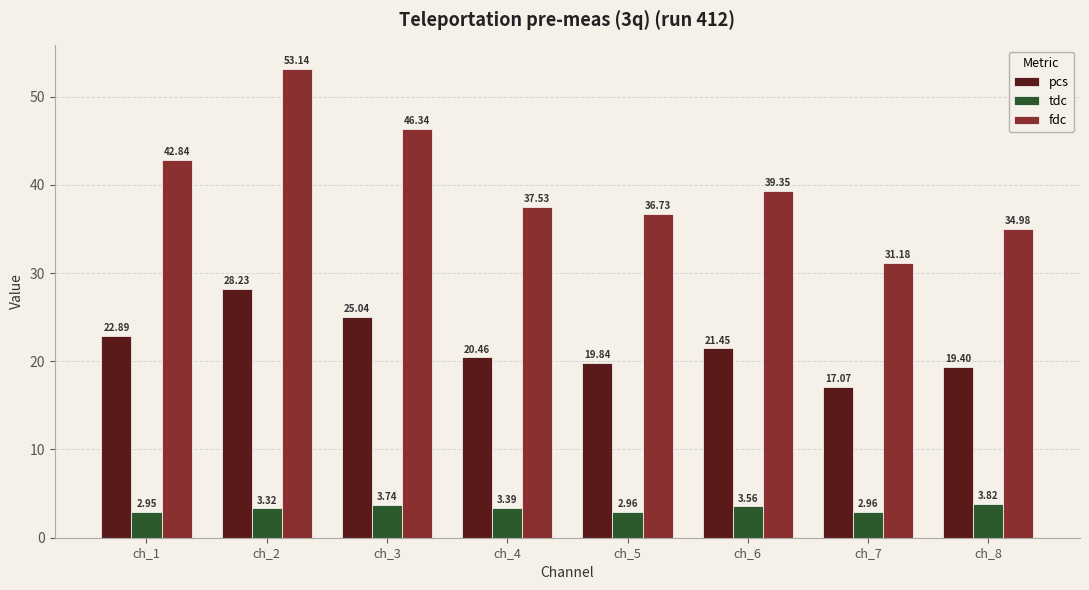

List the series in order of their peak value, highest first.

fdc, pcs, tdc